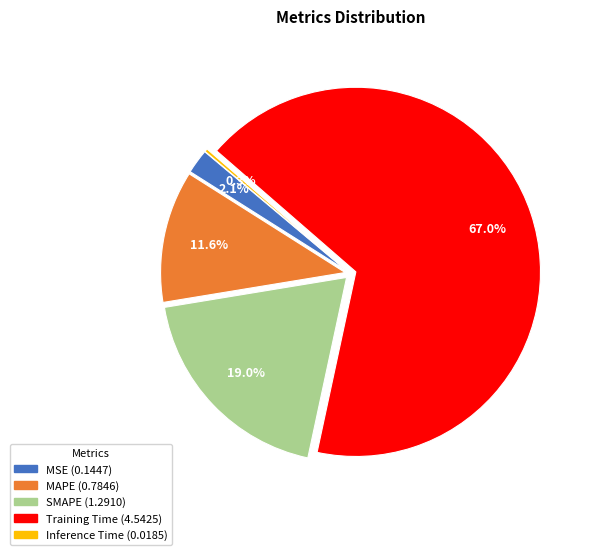

Is MAPE the majority of the pie?

No